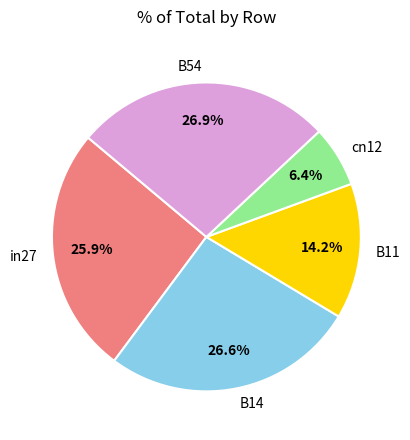

What percentage do in27 and B14 together represent?

52.5%